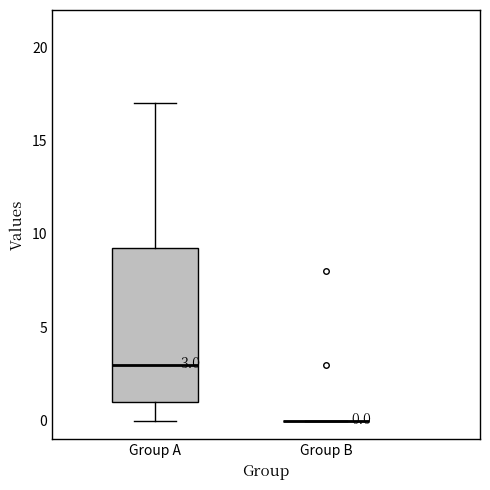

Which box is the tallest, from its lower edge to its upper edge?

Group A